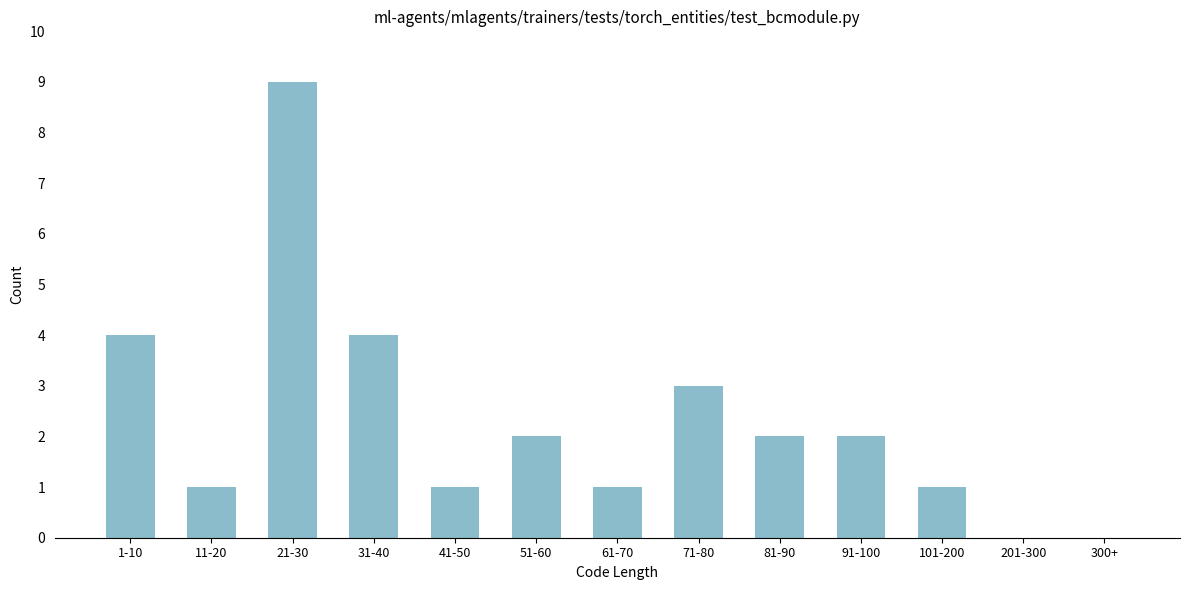

Reading left to right, extract all data points from this chart.

1-10=4	11-20=1	21-30=9	31-40=4	41-50=1	51-60=2	61-70=1	71-80=3	81-90=2	91-100=2	101-200=1	201-300=0	300+=0